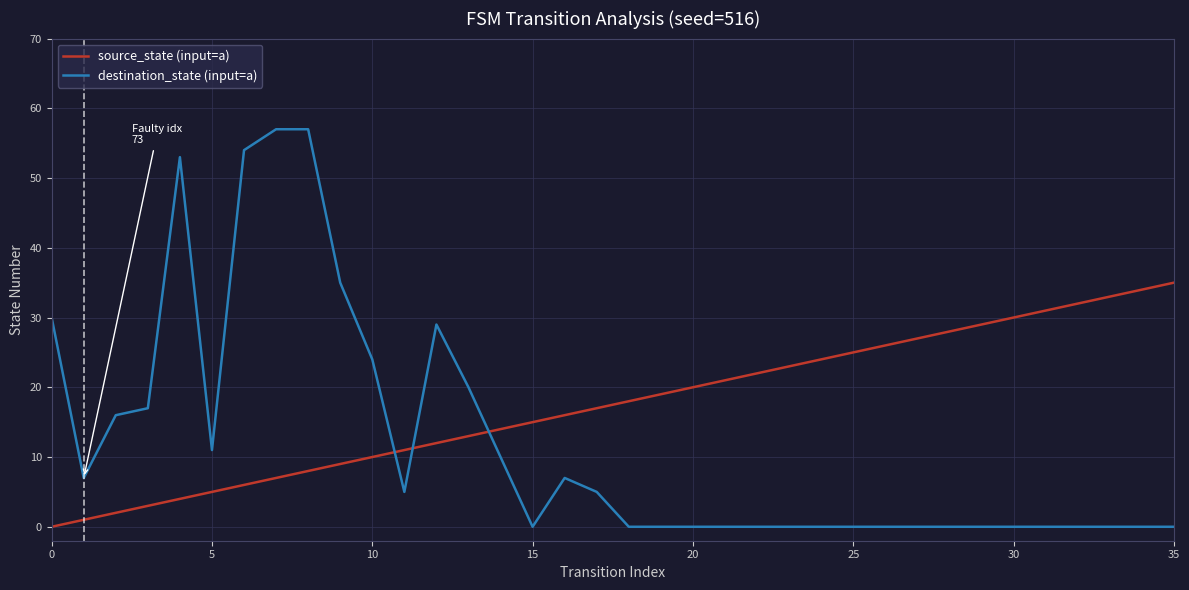

Which series has the largest range (max minus min)?

destination_state (input=a)